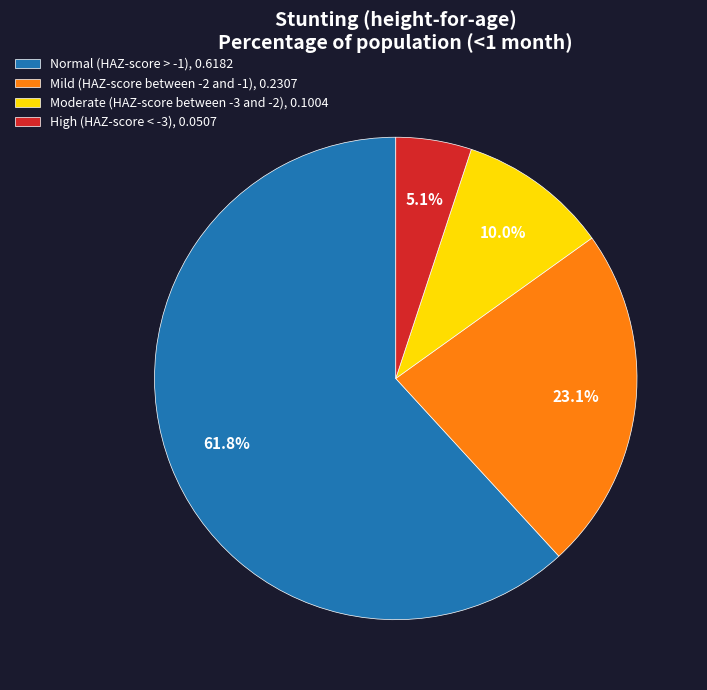

Combined, what portion of the pie is Moderate (HAZ-score between -3 and -2) and Mild (HAZ-score between -2 and -1)?

33.1%